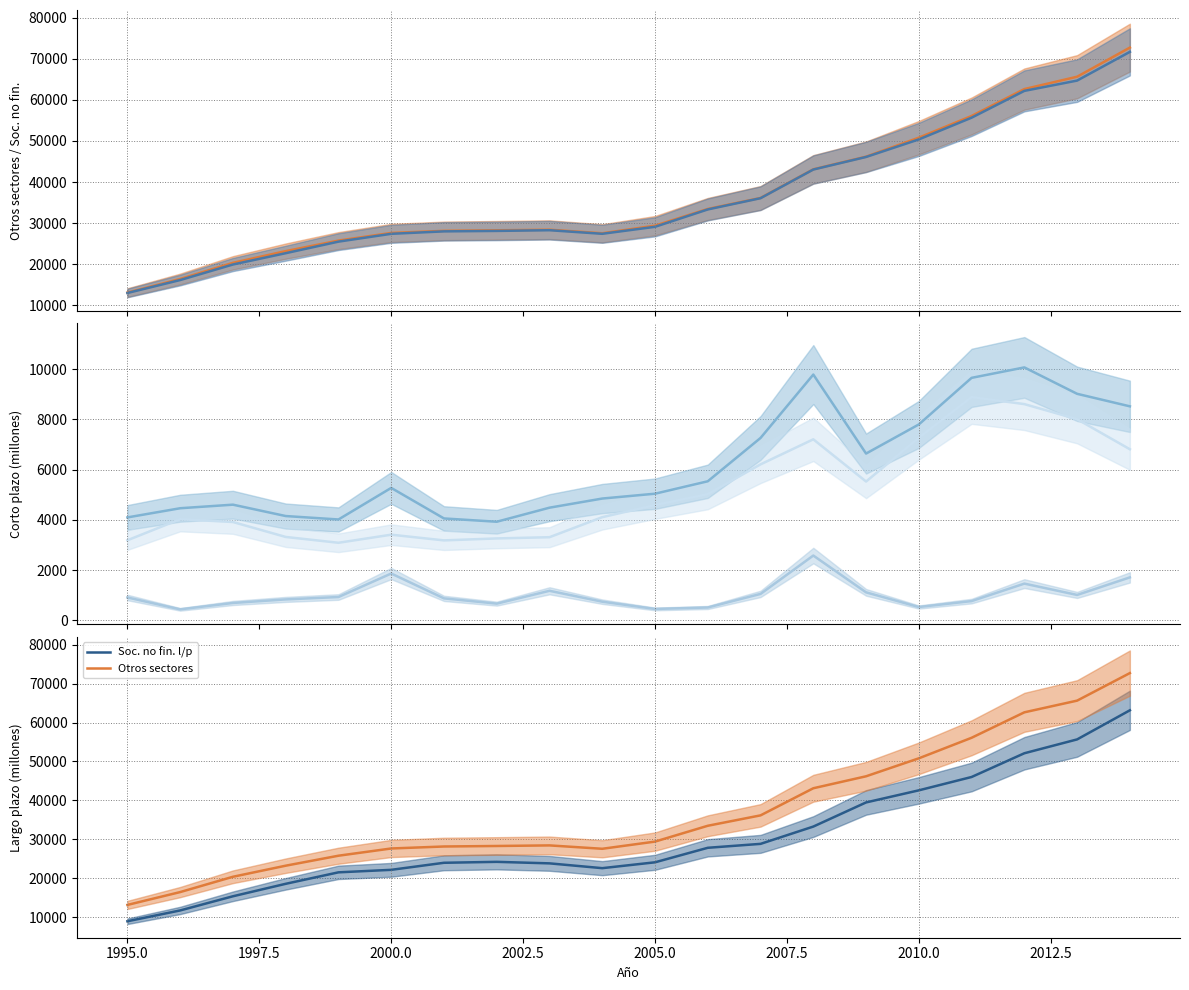

How many interior local valleys does the Soc. no fin. l/p series have?

1